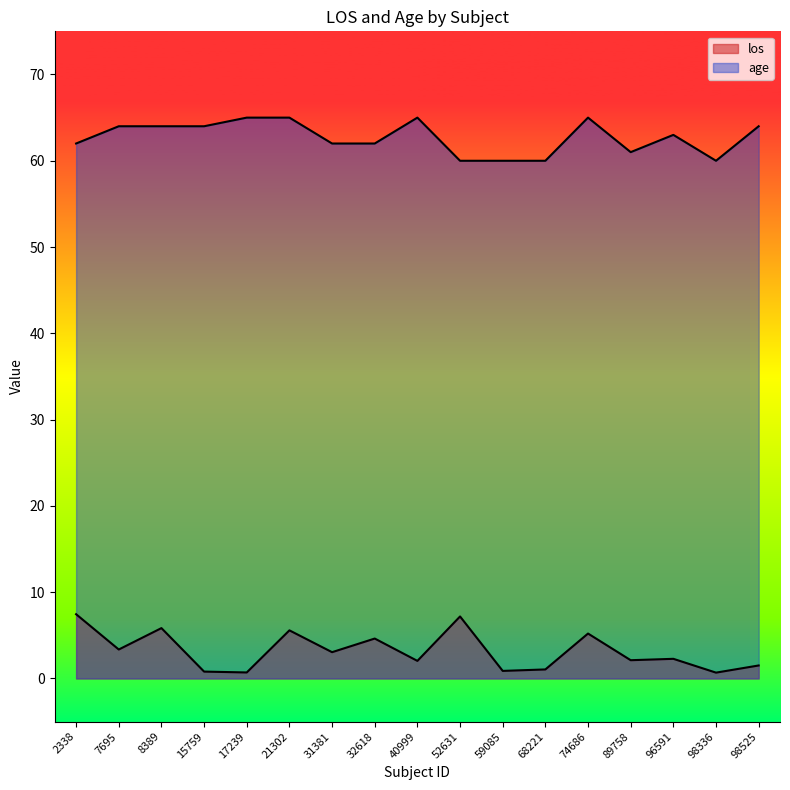

Which series has the largest range (max minus min)?

los